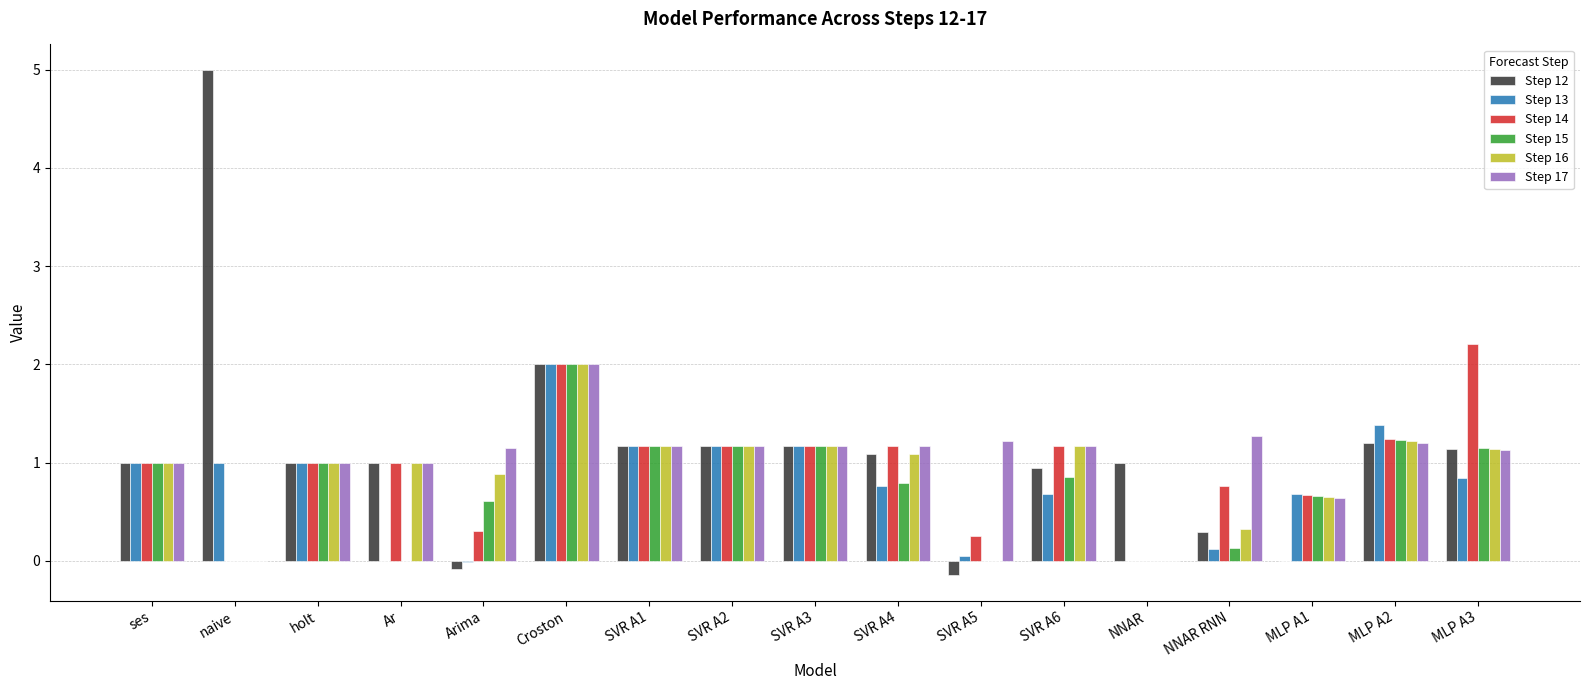

The value of Step 17 at SVR A2 is 2.0. True or false?

False